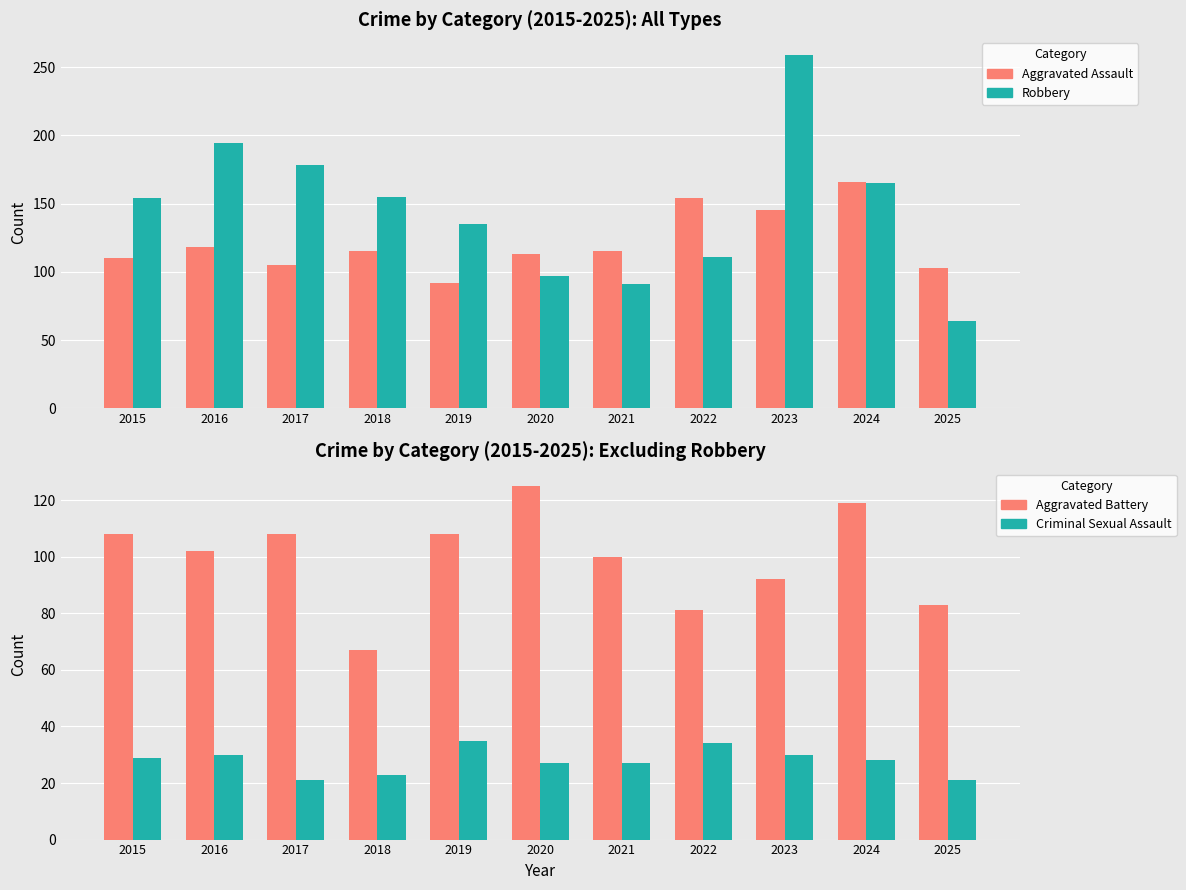

What is the difference between the second highest and minimum values in the Robbery series?

130